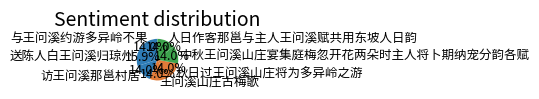

To the nearest percent, what is the average slice percentage?

14%